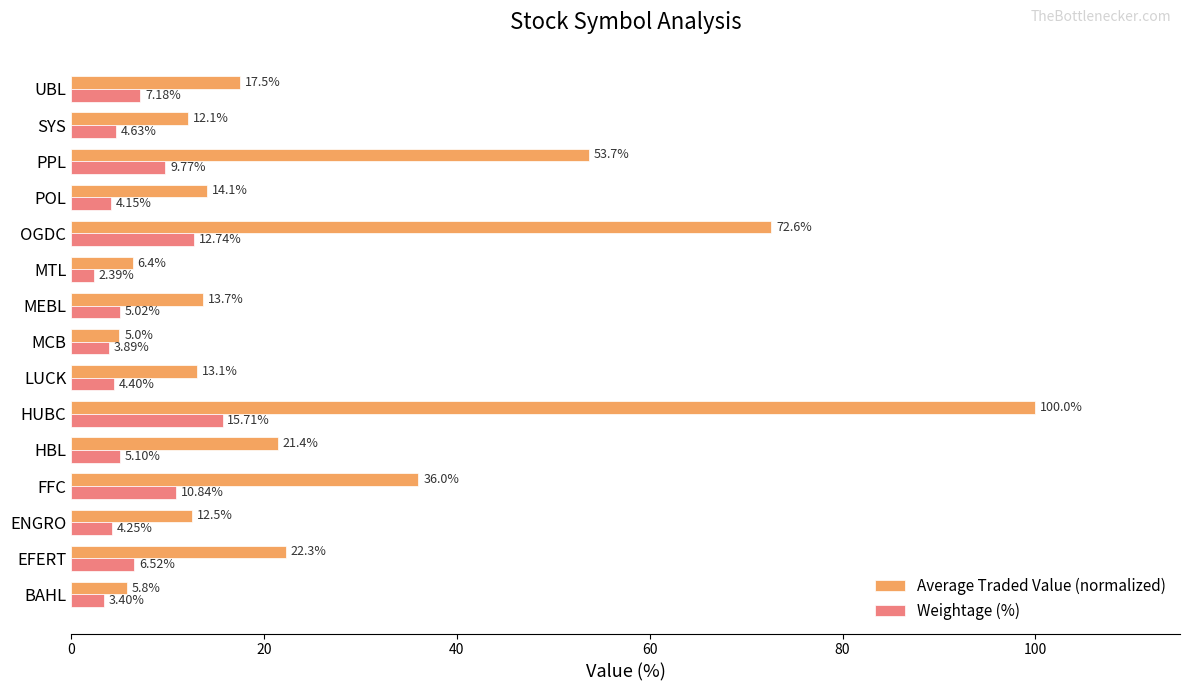

How many values in the Weightage (%) series exceed 5?

8